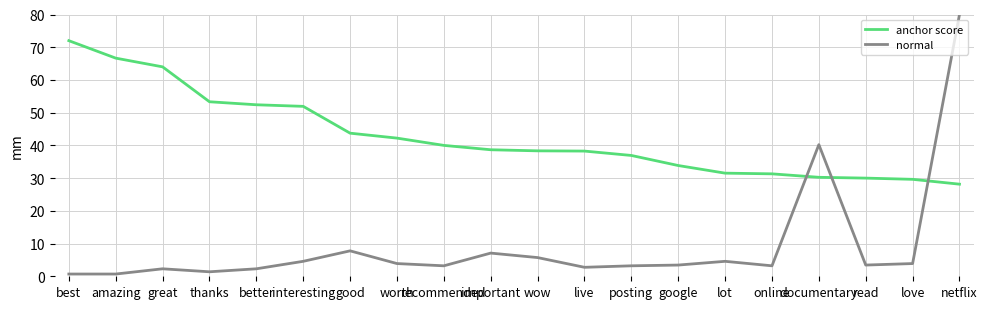

What are all the series names shown in the legend?

anchor score, normal